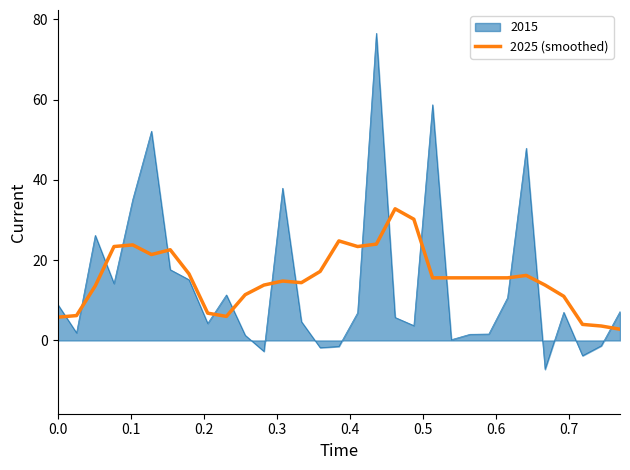

True or false: 2015 and 2025 (smoothed) cross at least once.

True